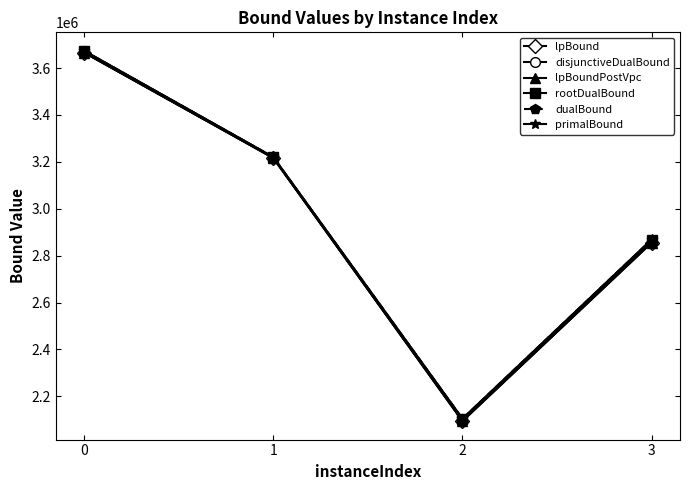

Does the chart have visible grid lines?

No